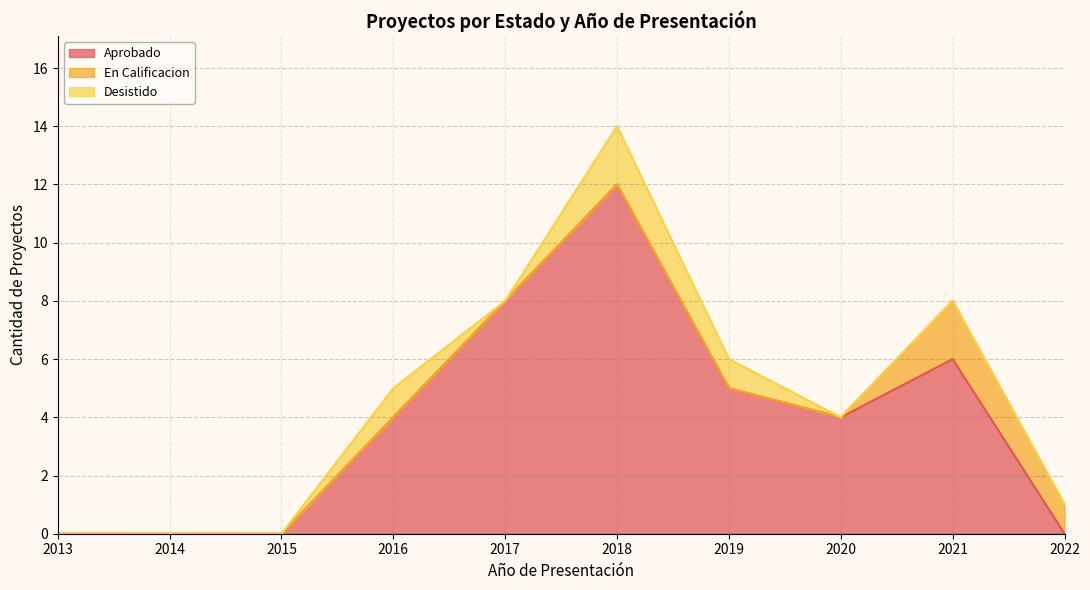

Which series has the largest range (max minus min)?

Aprobado